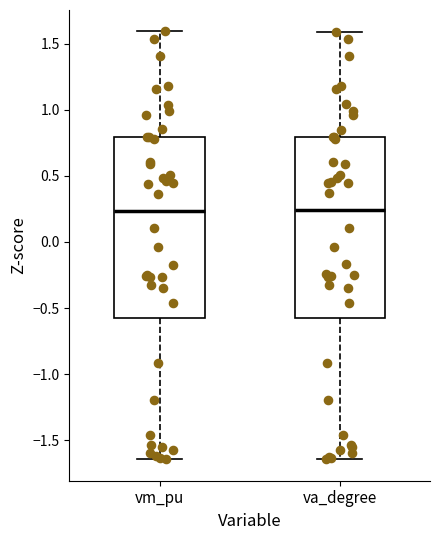

Where is the upper edge of the box for va_degree on the y-axis? The values are not printed on the chart, so give them approximately, as read against the axis.

0.80